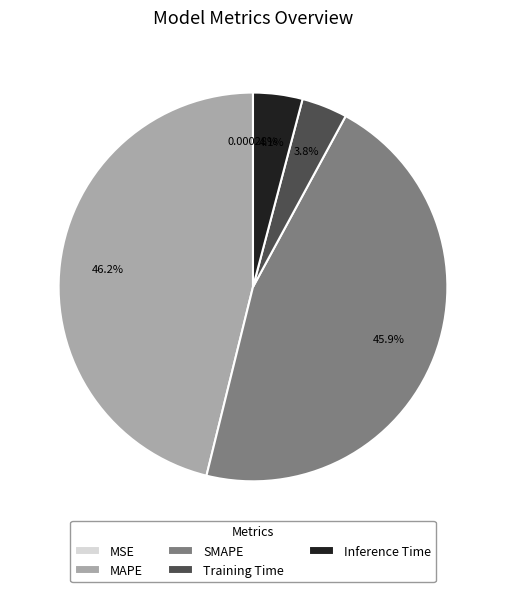

Does SMAPE account for over 50% of the chart?

No